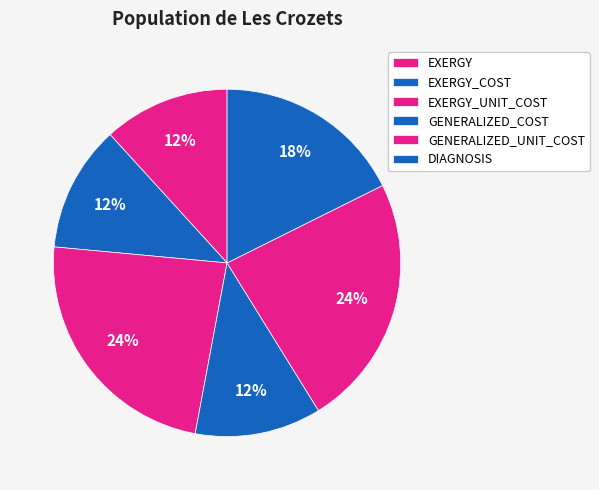

How many segments does this pie chart have?

6